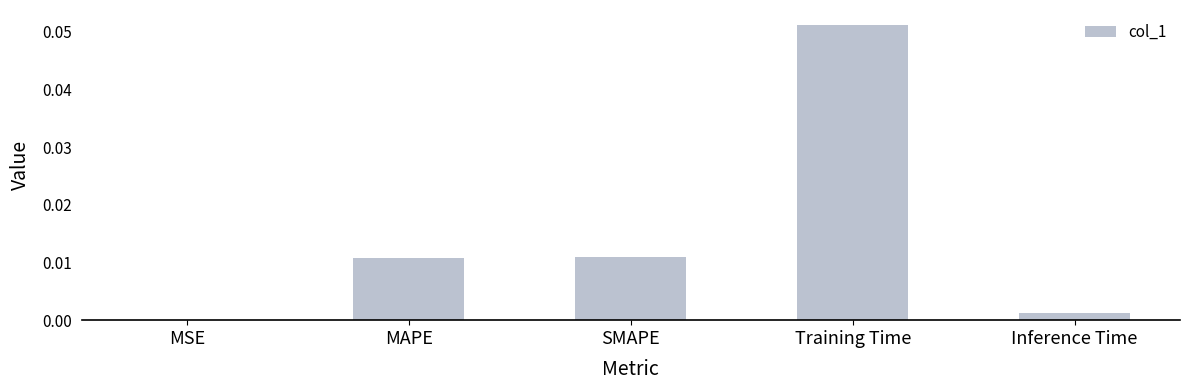

Which label corresponds to the largest value in the chart?

Training Time